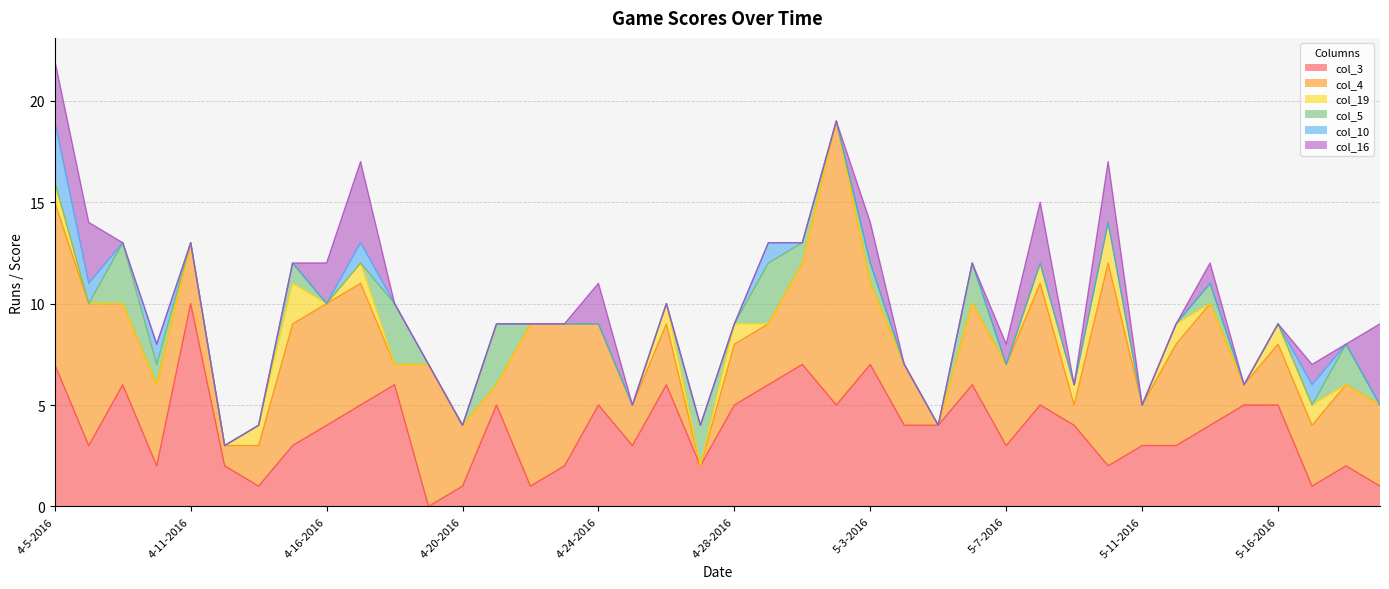

Rank the series at 4-7-2016 from highest to lowest value.

col_3, col_4, col_5, col_19, col_10, col_16